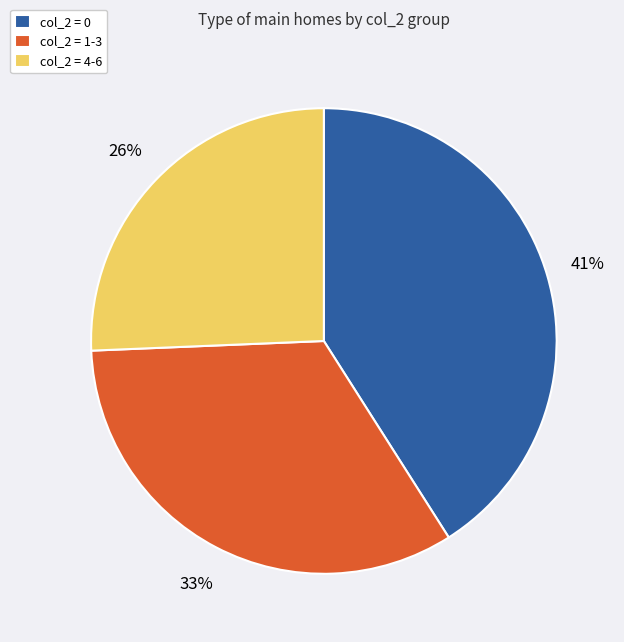

True or false: col_2 = 0 accounts for 41% of the total.

True